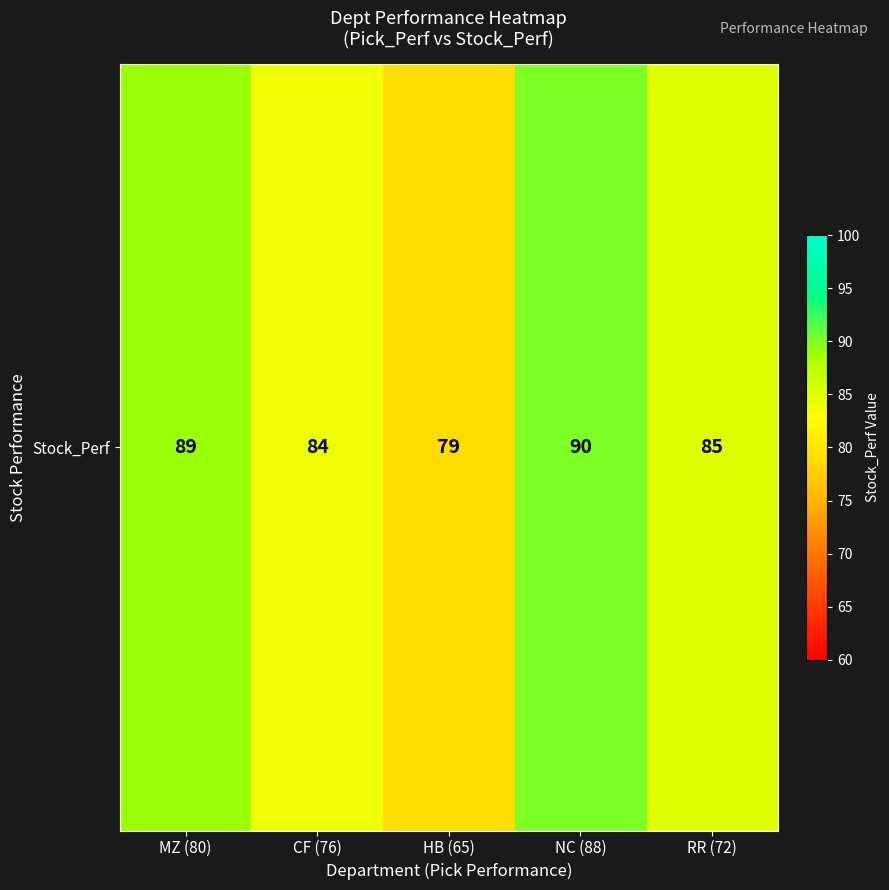

What is the difference between the maximum and minimum values?

11